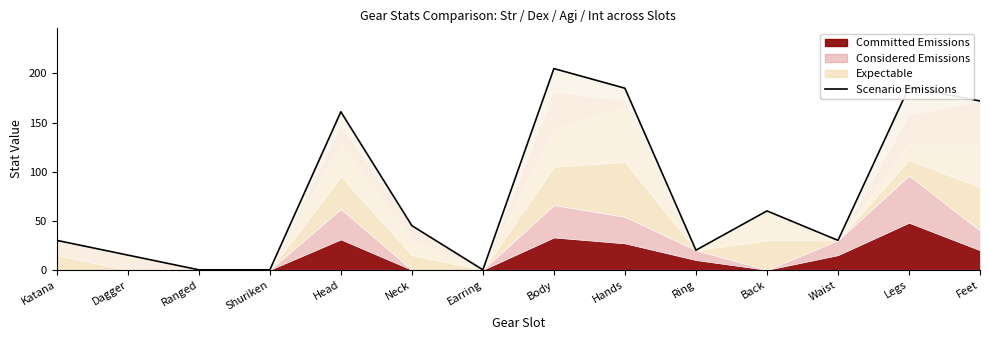

What is the difference between the maximum and second lowest values?

205